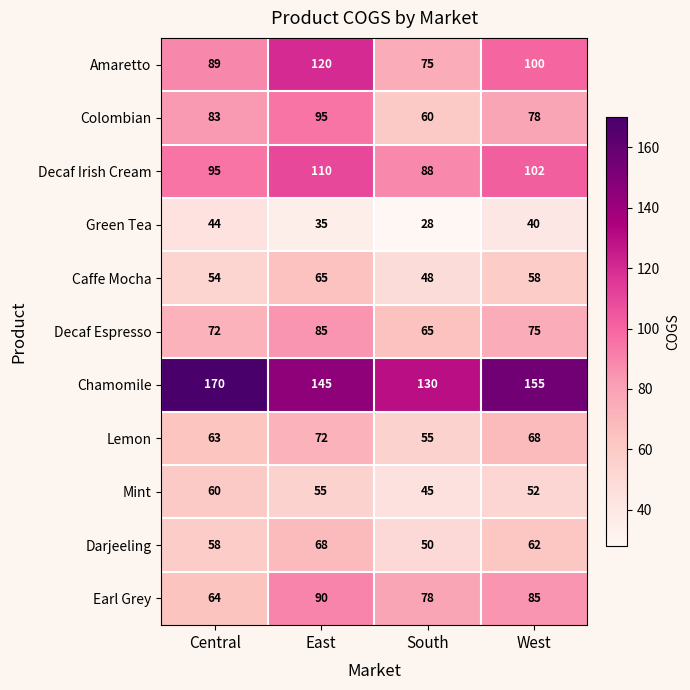

Which series has the widest spread of values?

Amaretto